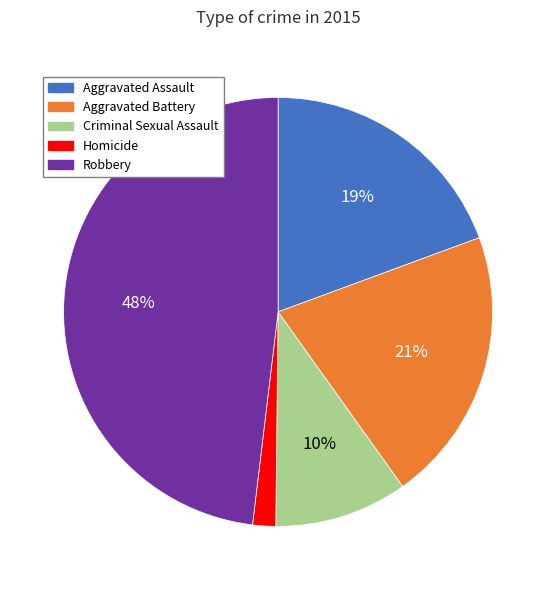

Which category has the smallest portion of the pie?

Homicide